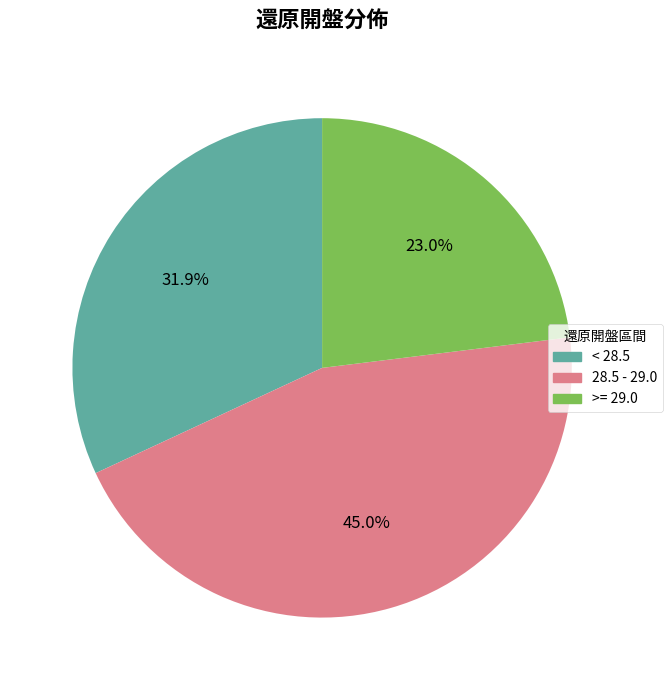

Does any single category account for the majority?

No